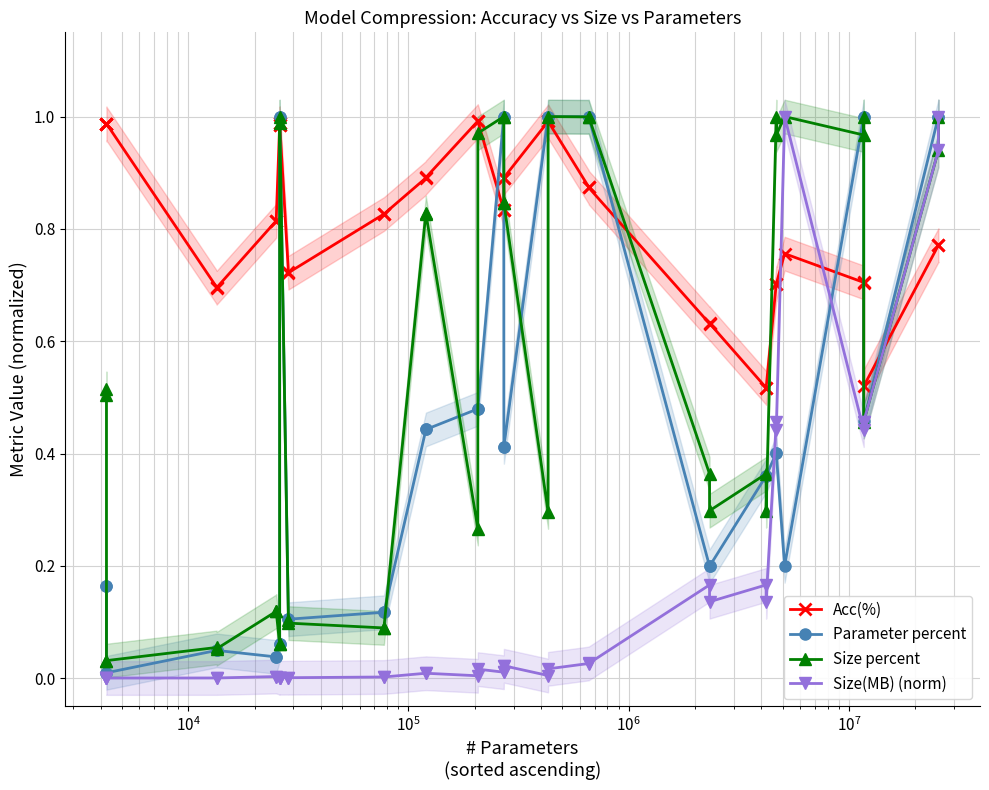

At how many categories does at least one series exceed 0?

40